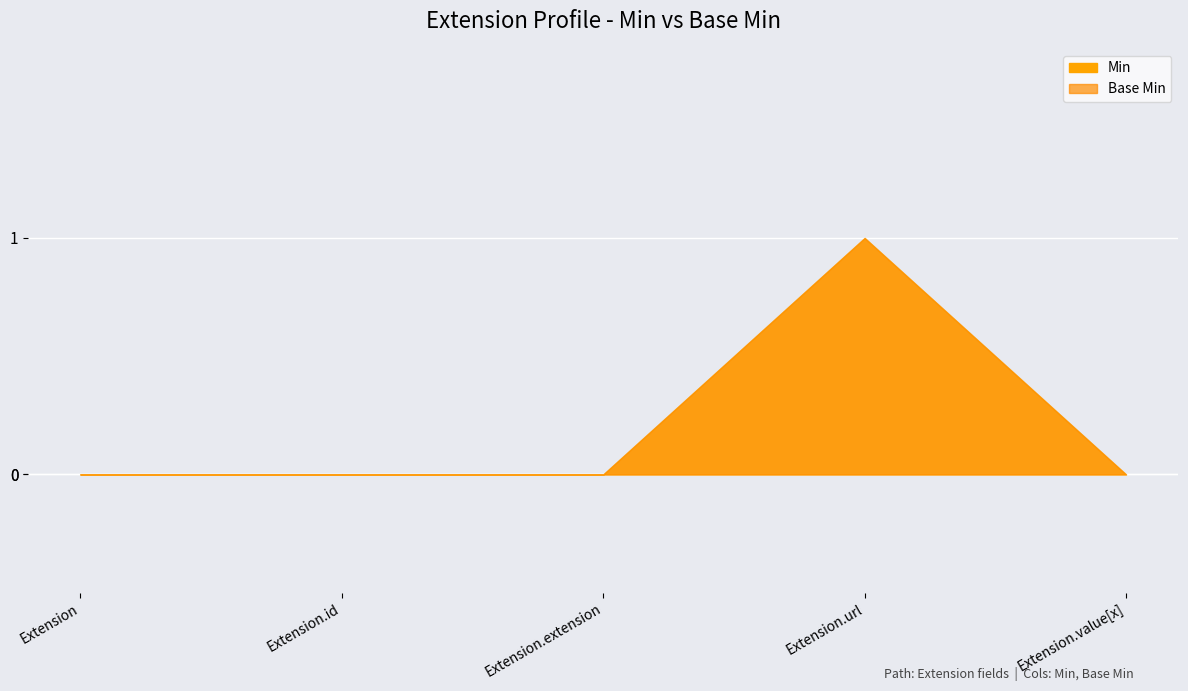

The value of Base Min at Extension is 0. True or false?

True